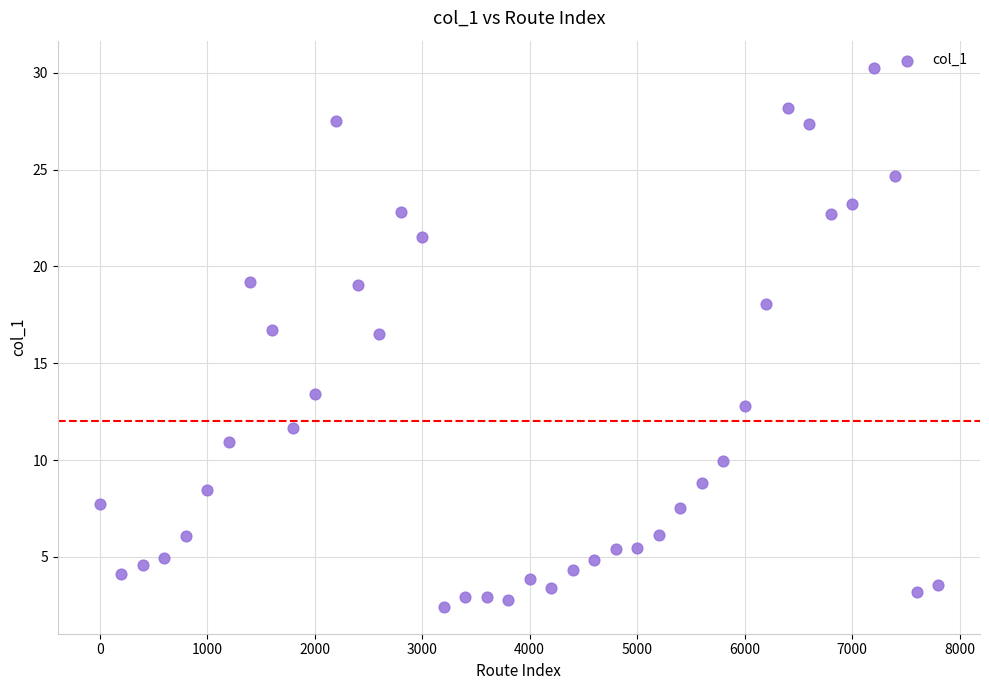

What is the range of Y values (max minus min)?

27.9